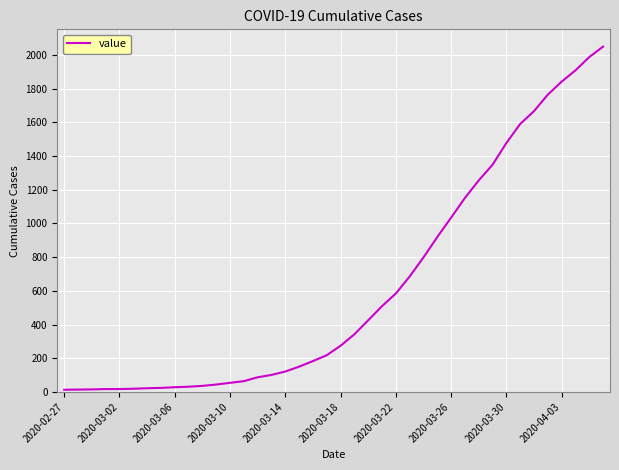

What is the greatest value displayed?

2049